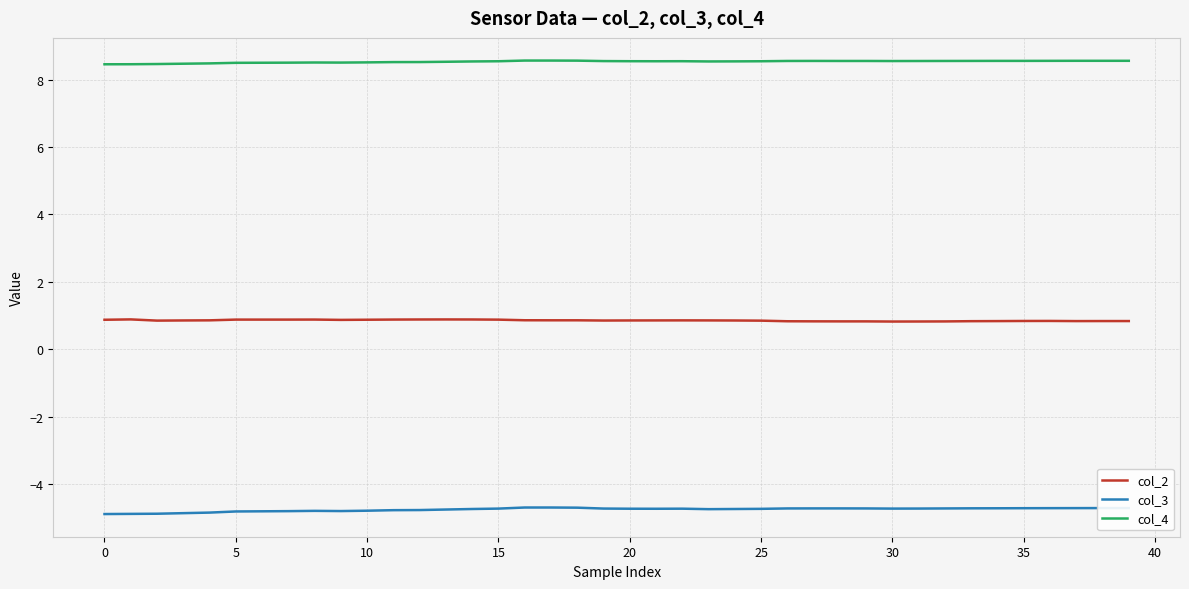

Count the number of categories in the chart.

40